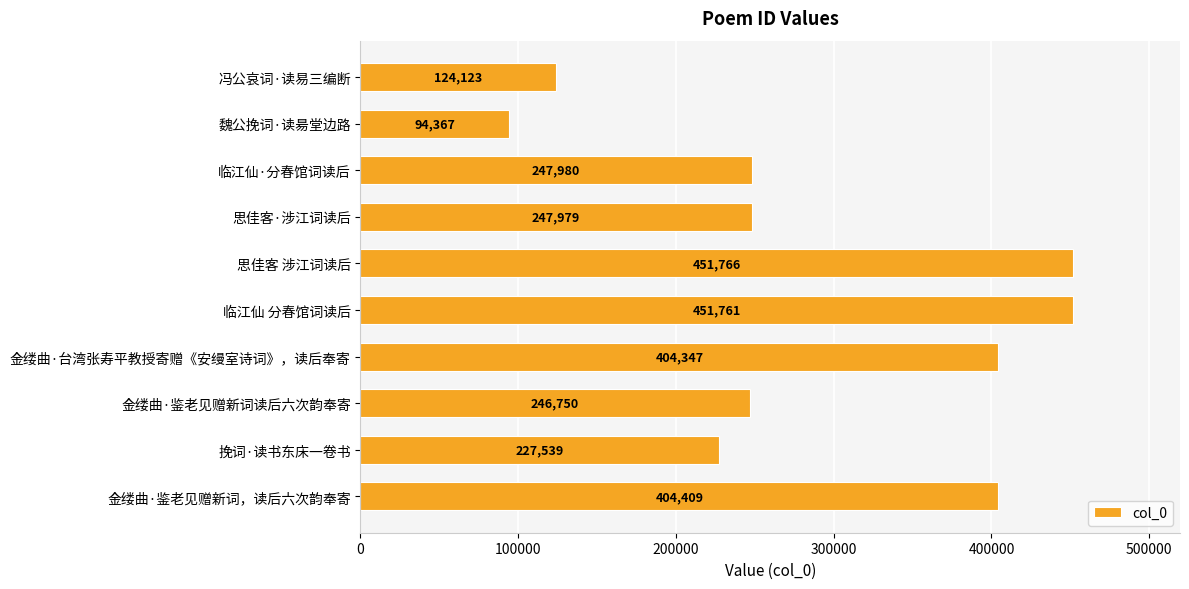

Reading bottom to top, list all the values displayed in this chart.

404409	227539	246750	404347	451761	451766	247979	247980	94367	124123